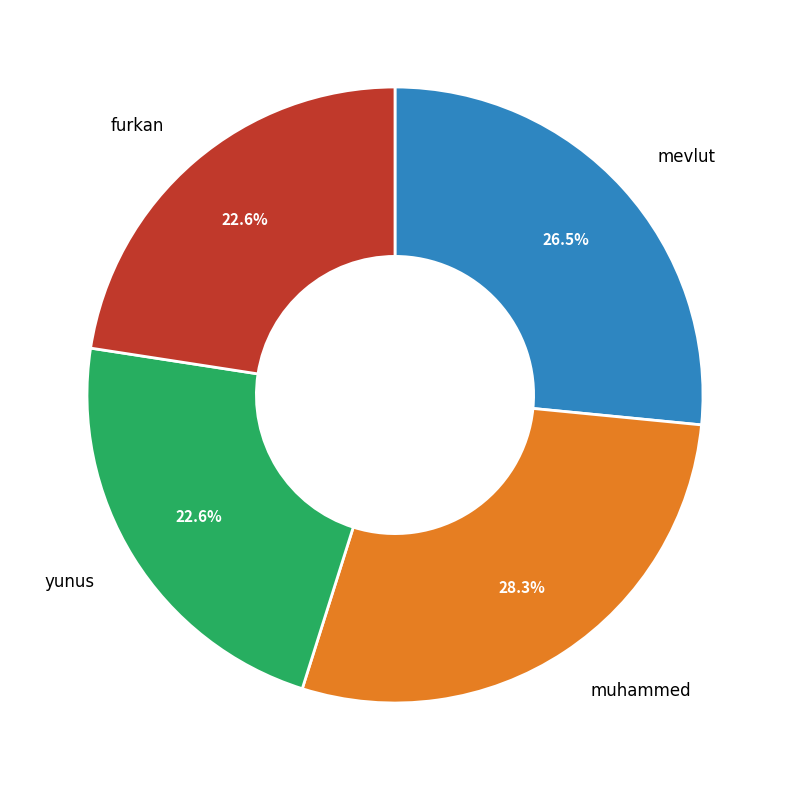

Approximately how many times larger is the value at furkan compared to yunus?

1.0